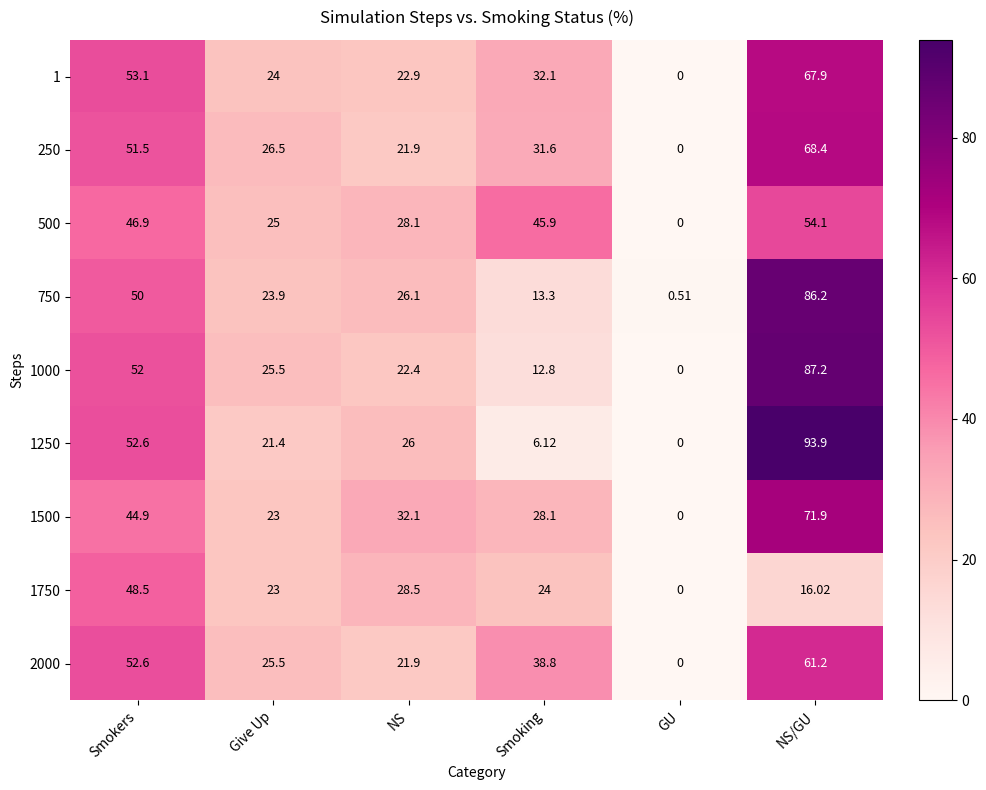

List the labels in order of 750 value, smallest first.

GU, Smoking, Give Up, NS, Smokers, NS/GU